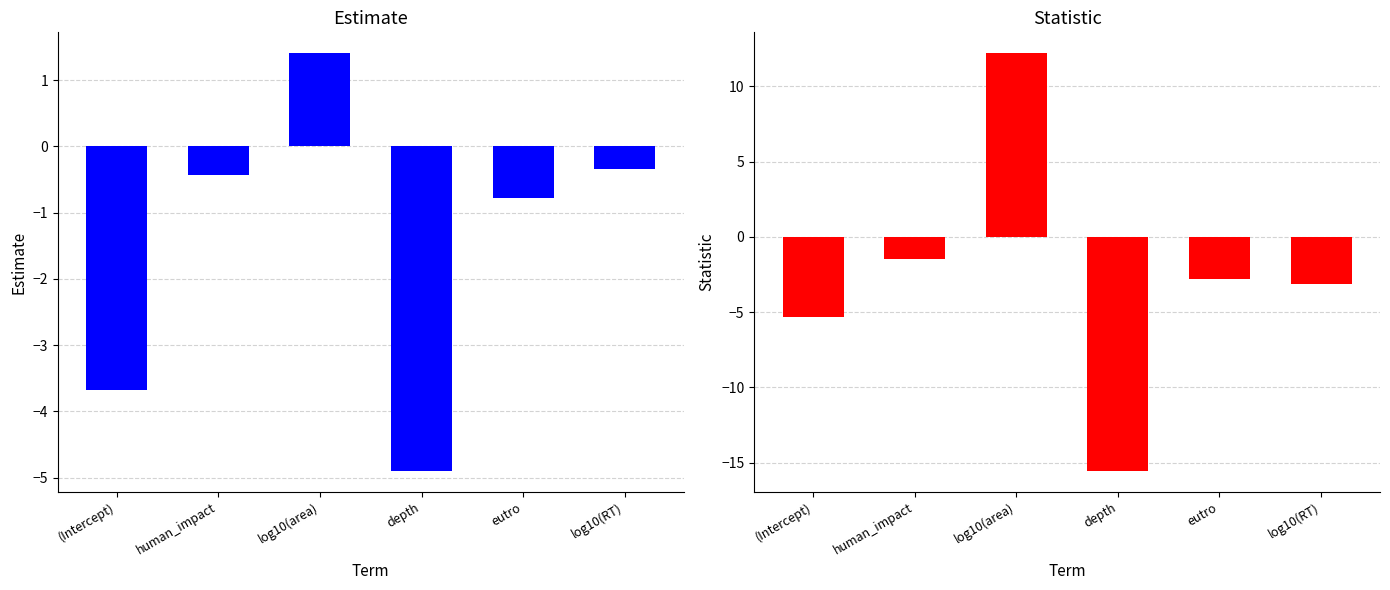

What is the highest value of the statistic series?

12.2